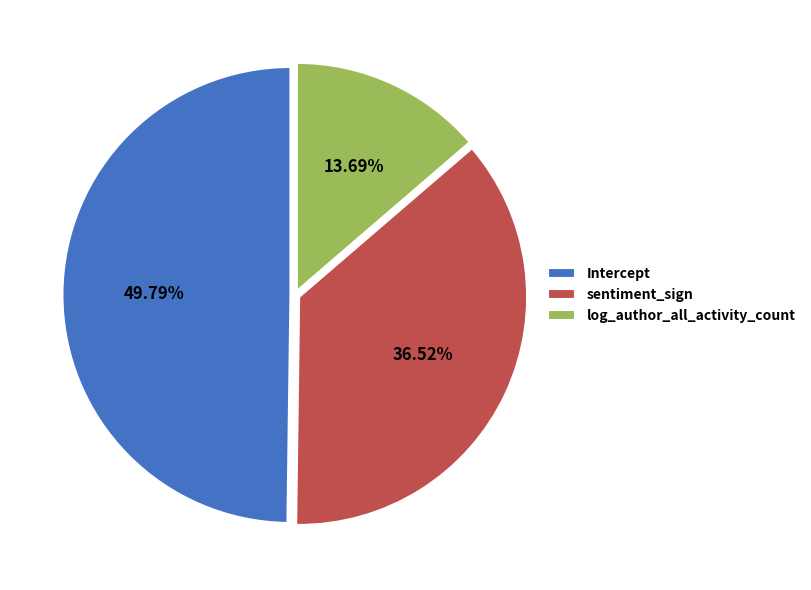

Is there a majority slice in this chart?

No